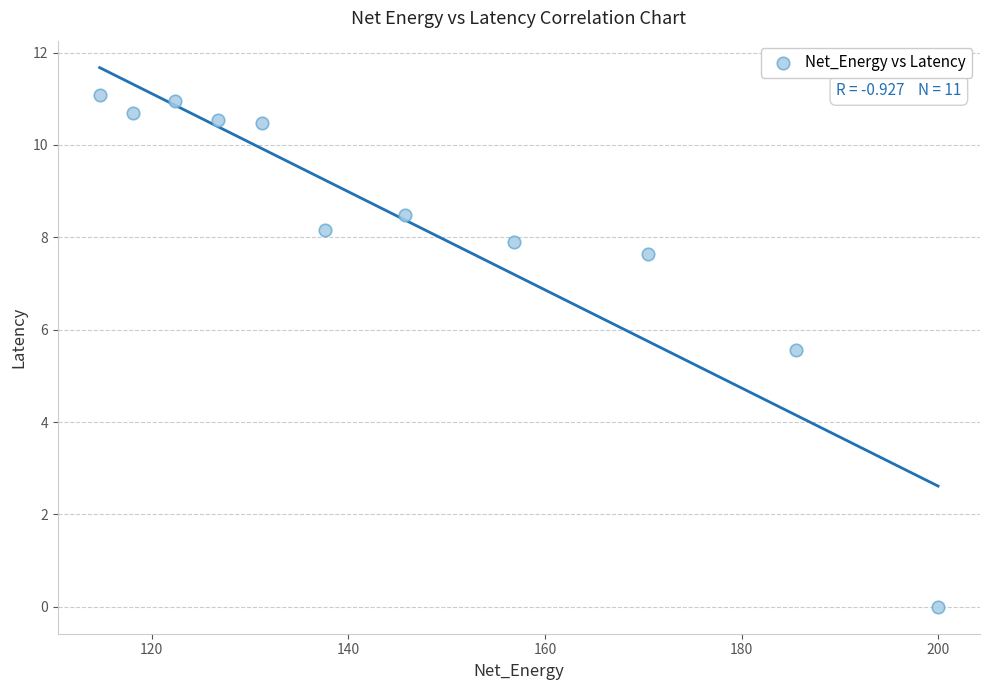

What Y value in the scatter plot is closest to 5?

5.6